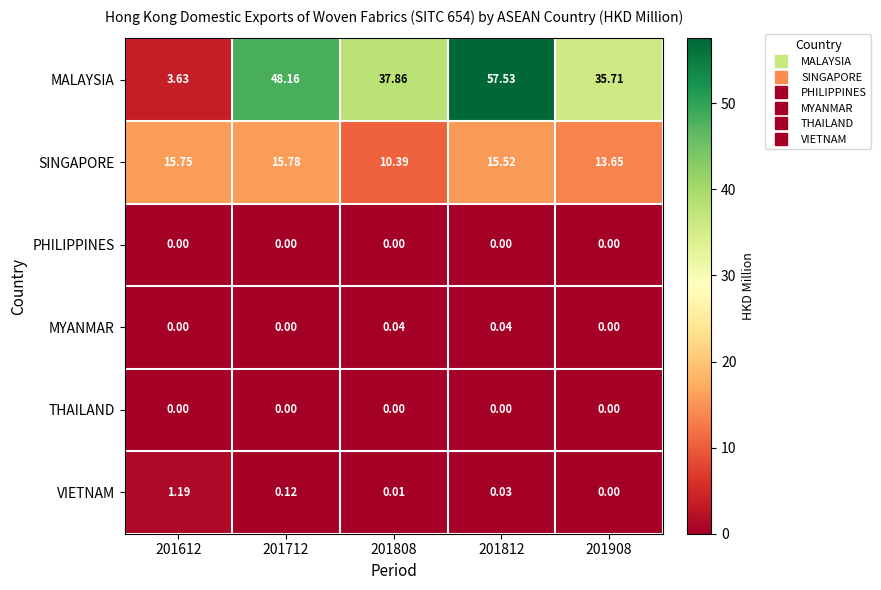

Which series has the widest spread of values?

MALAYSIA